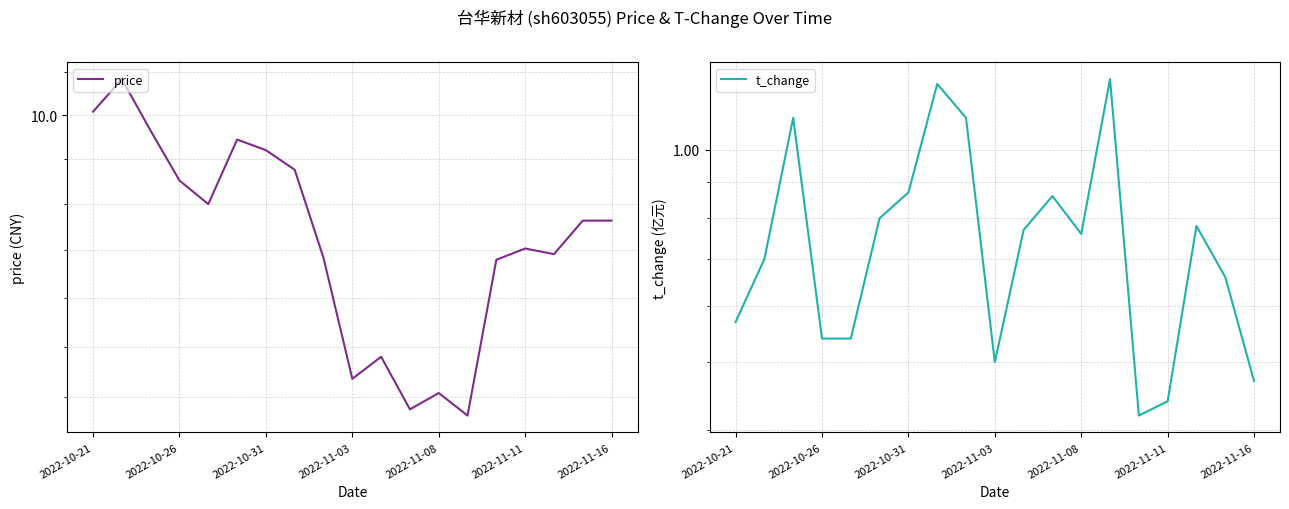

Which series has the largest total across all categories?

price